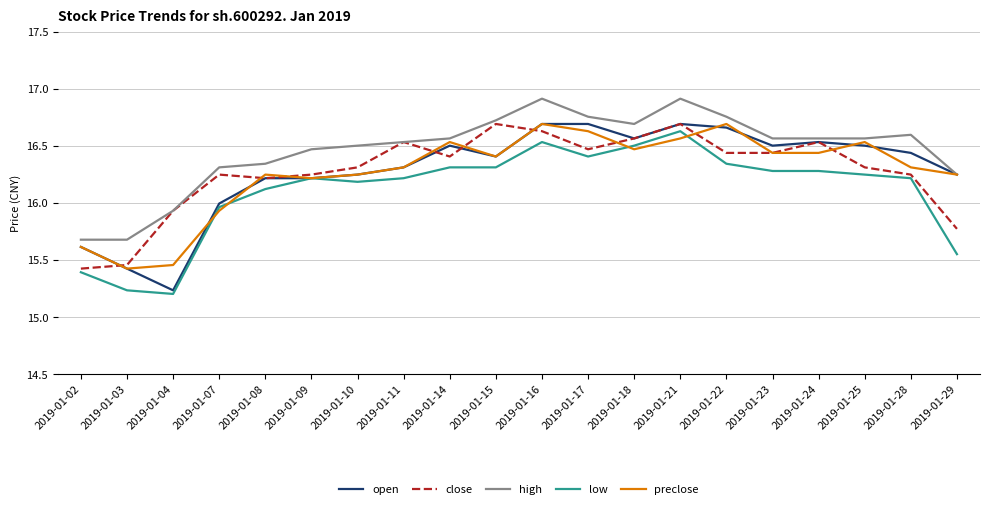

What is the minimum value for high?

15.7